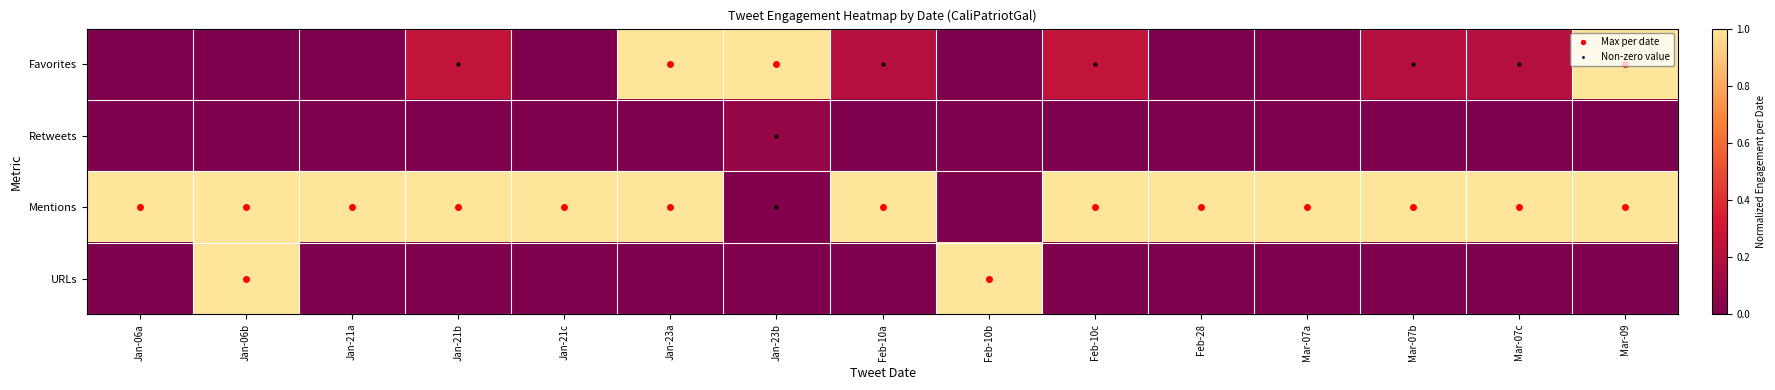

Reading left to right, what are all the values shown in this chart?

Favorites: Jan-06a=0.0	Jan-06b=0.0	Jan-21a=0.0	Jan-21b=0.2	Jan-21c=0.0	Jan-23a=1.0	Jan-23b=1.0	Feb-10a=0.2	Feb-10b=0.0	Feb-10c=0.2	Feb-28=0.0	Mar-07a=0.0	Mar-07b=0.2	Mar-07c=0.2	Mar-09=1.0
Retweets: Jan-06a=0.0	Jan-06b=0.0	Jan-21a=0.0	Jan-21b=0.0	Jan-21c=0.0	Jan-23a=0.0	Jan-23b=0.1	Feb-10a=0.0	Feb-10b=0.0	Feb-10c=0.0	Feb-28=0.0	Mar-07a=0.0	Mar-07b=0.0	Mar-07c=0.0	Mar-09=0.0
Mentions: Jan-06a=1.0	Jan-06b=1.0	Jan-21a=1.0	Jan-21b=1.0	Jan-21c=1.0	Jan-23a=1.0	Jan-23b=0.0	Feb-10a=1.0	Feb-10b=0.0	Feb-10c=1.0	Feb-28=1.0	Mar-07a=1.0	Mar-07b=1.0	Mar-07c=1.0	Mar-09=1.0
URLs: Jan-06a=0.0	Jan-06b=1.0	Jan-21a=0.0	Jan-21b=0.0	Jan-21c=0.0	Jan-23a=0.0	Jan-23b=0.0	Feb-10a=0.0	Feb-10b=1.0	Feb-10c=0.0	Feb-28=0.0	Mar-07a=0.0	Mar-07b=0.0	Mar-07c=0.0	Mar-09=0.0